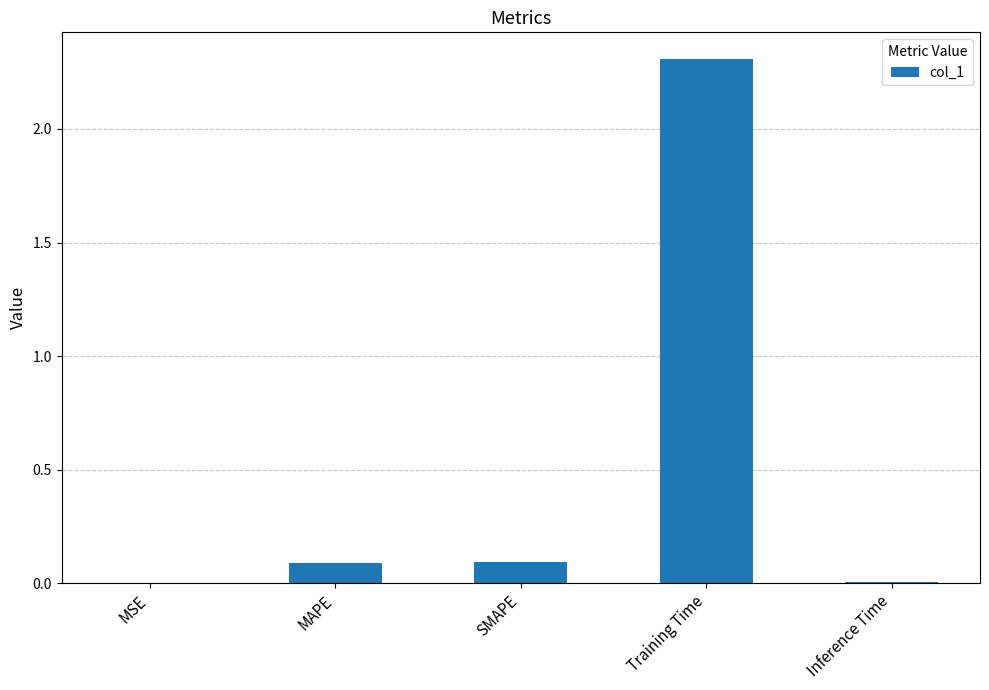

The chart shows a value of 0.1 at MAPE. True or false?

True